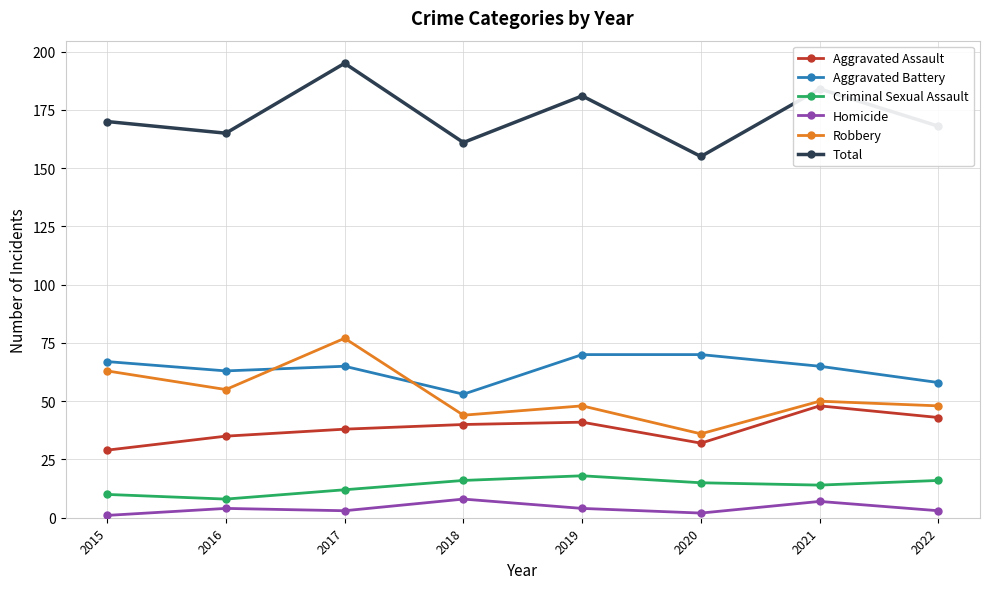

How many interior local valleys does the Total series have?

3